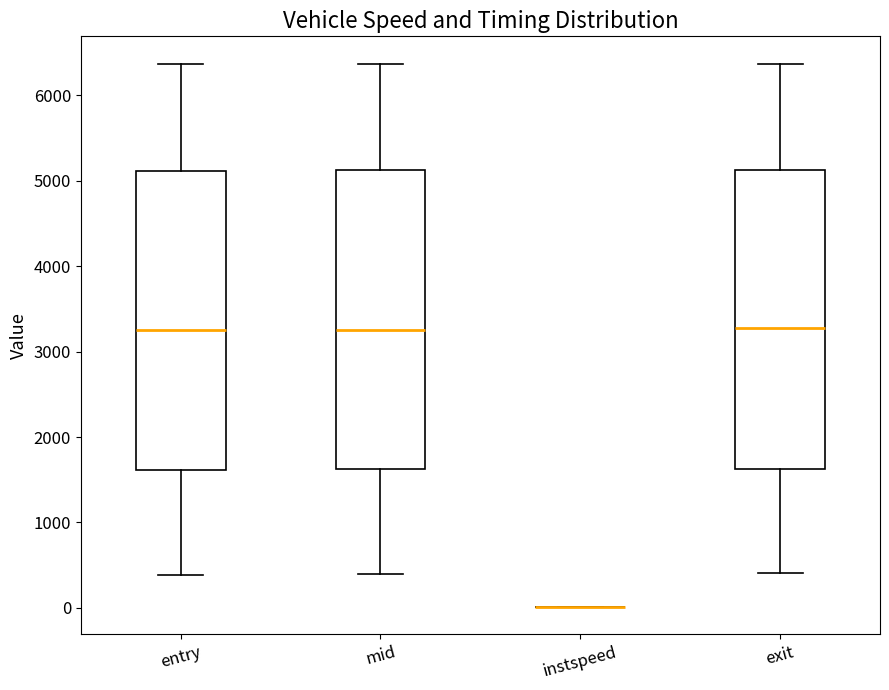

Reading left to right, read every box against the y-axis: the position of its median line, the range the box covers, and the ends of its whiskers. The values are not printed on the chart, so give them approximately, as read against the axis.

entry: median 3200, box 1600 to 5100, whiskers 400 to 6400
mid: median 3300, box 1600 to 5100, whiskers 400 to 6400
instspeed: box collapsed to a line at 0, whiskers 0 to 0
exit: median 3300, box 1600 to 5100, whiskers 400 to 6400